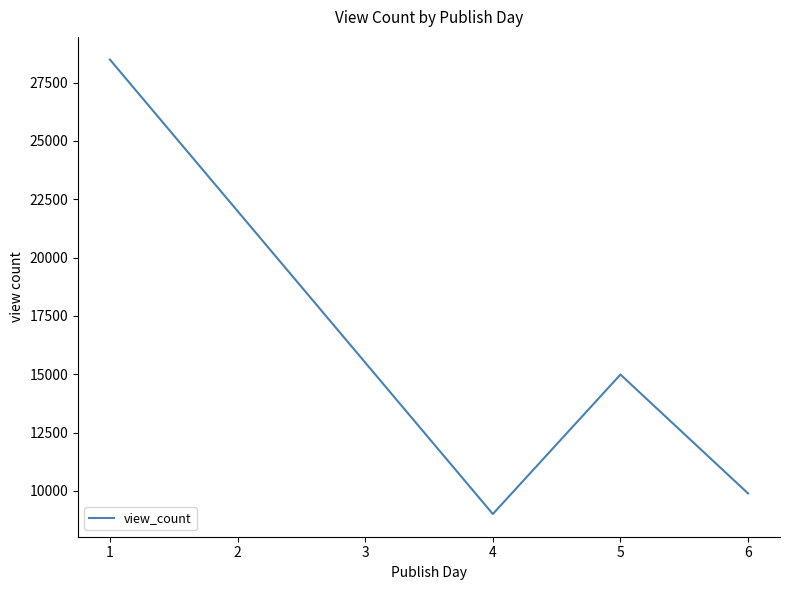

At which category does the data reach its first local valley?

4